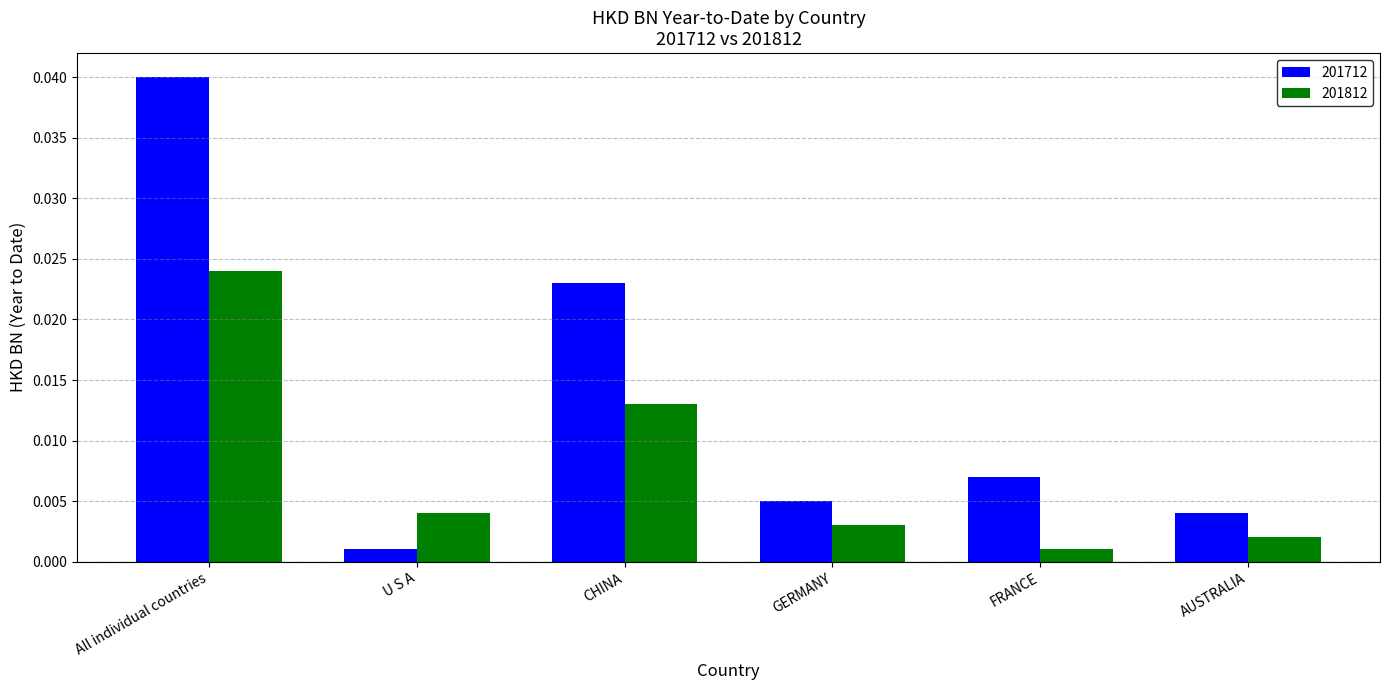

What is the label of the 1st bar from the right?

AUSTRALIA